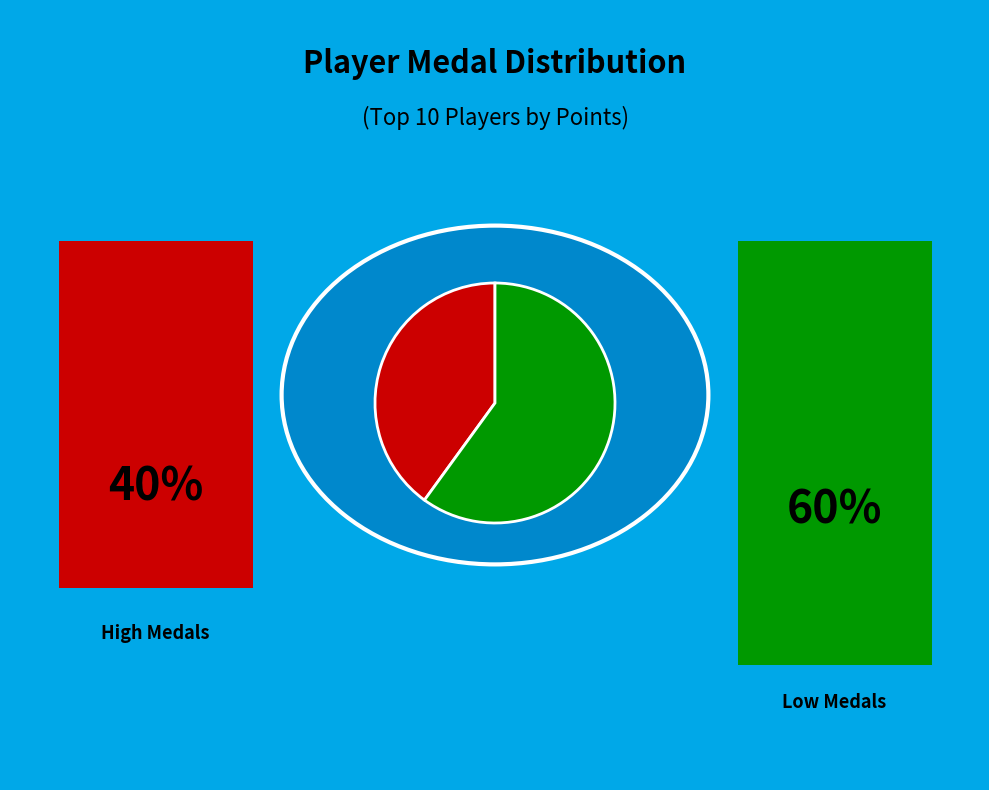

Is there any slice that represents more than half of the pie?

Yes